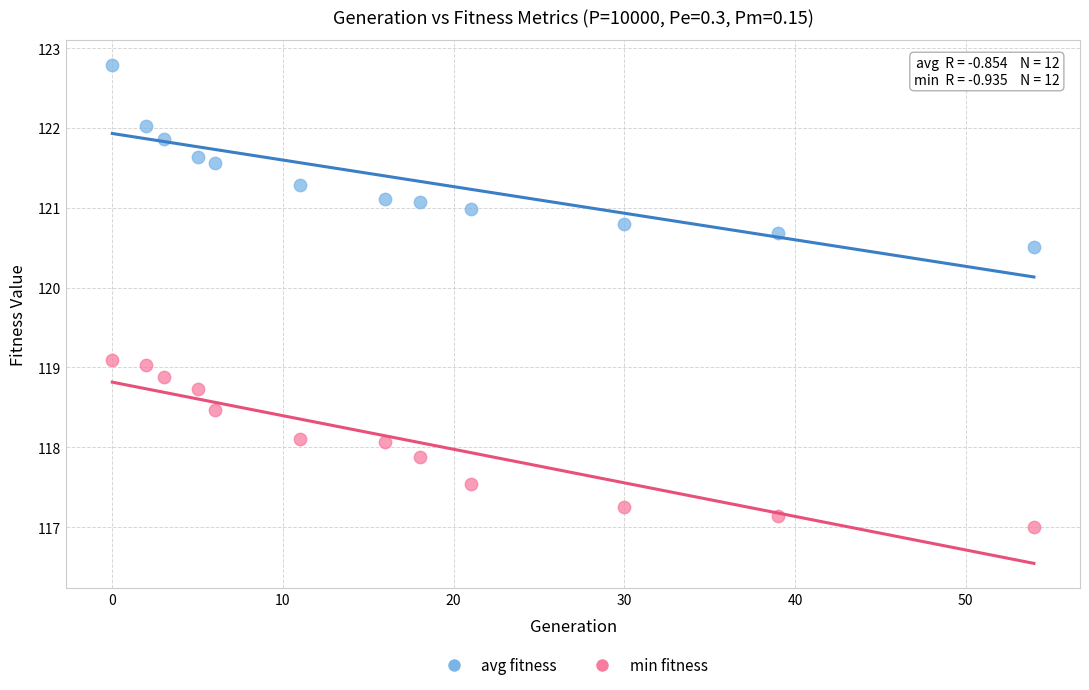

What is the X range (max minus min) for the scatter plot?

54.0